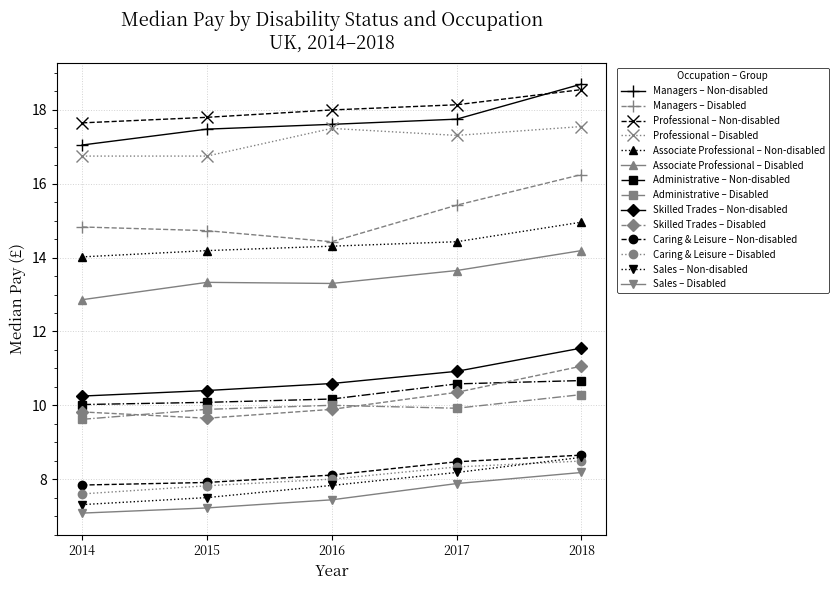

True or false: Associate Professional – Non-disabled and Associate Professional – Disabled intersect in this chart.

False